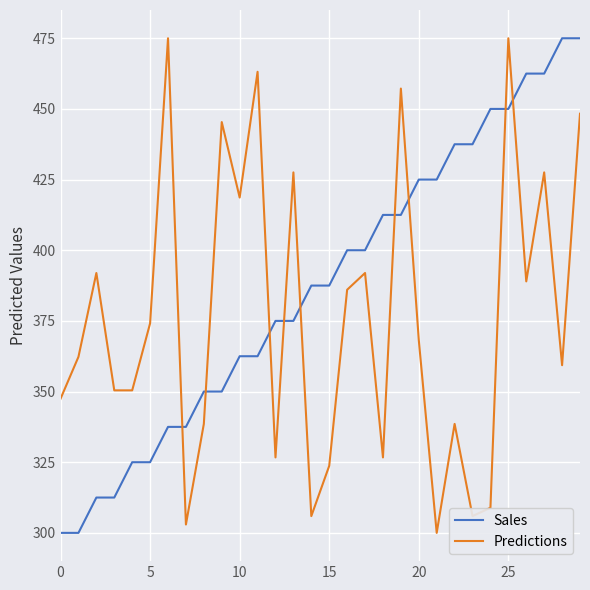

Does the chart display data point markers on the line(s)?

No